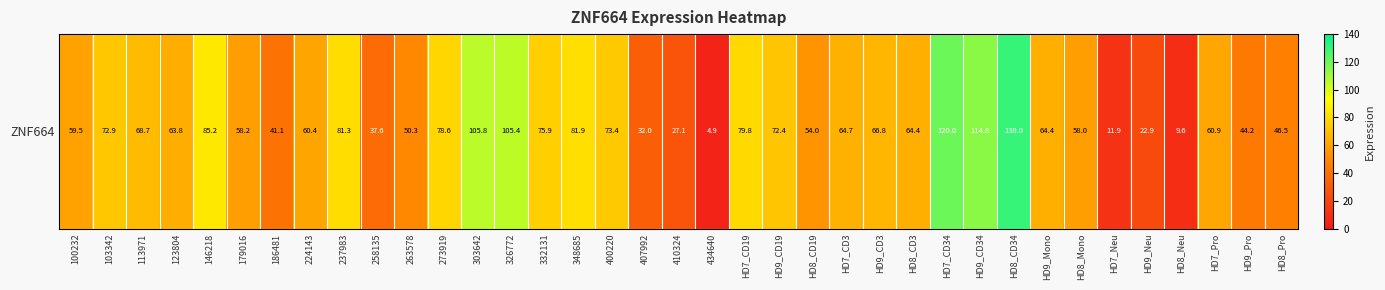

What is the ratio of the value at 434640 to the value at HD7_Neu?

0.4